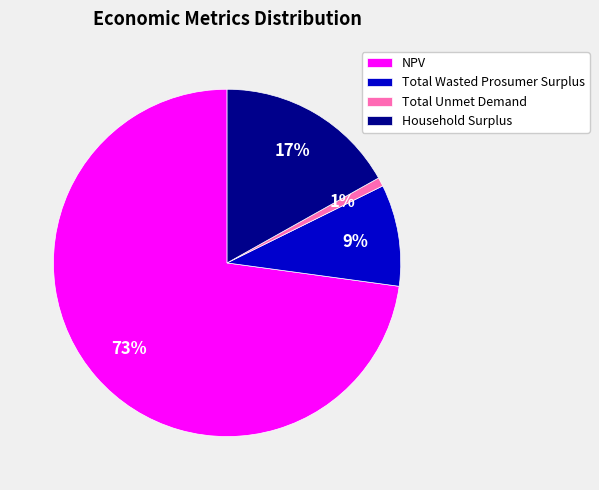

To the nearest percent, what is the combined percentage of Total Wasted Prosumer Surplus and Household Surplus?

26%